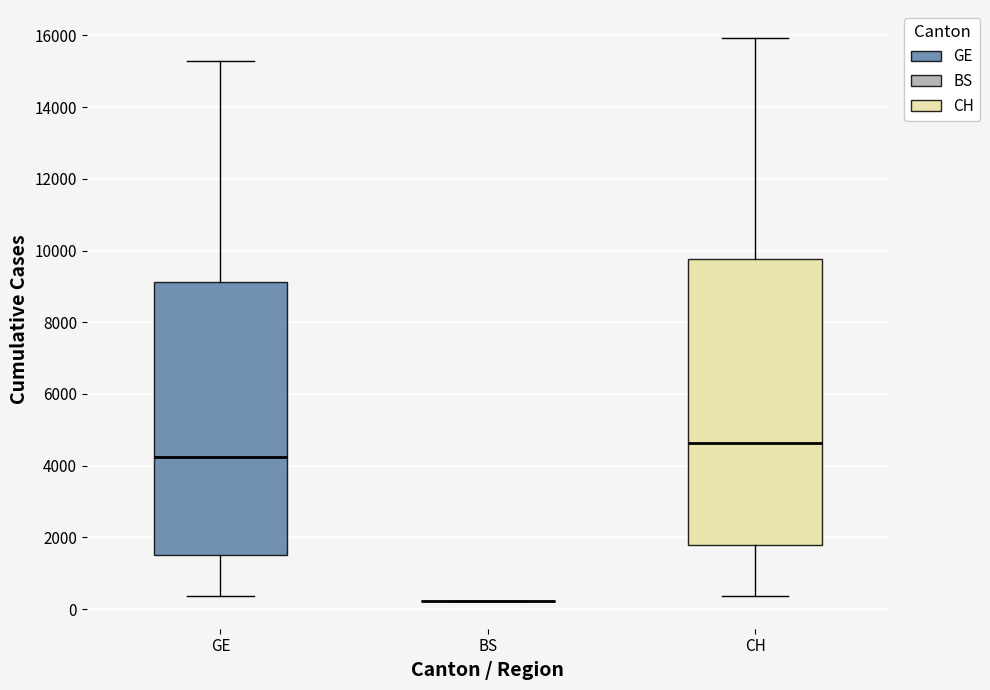

Where is the upper edge of the box for GE on the y-axis? The values are not printed on the chart, so give them approximately, as read against the axis.

9200